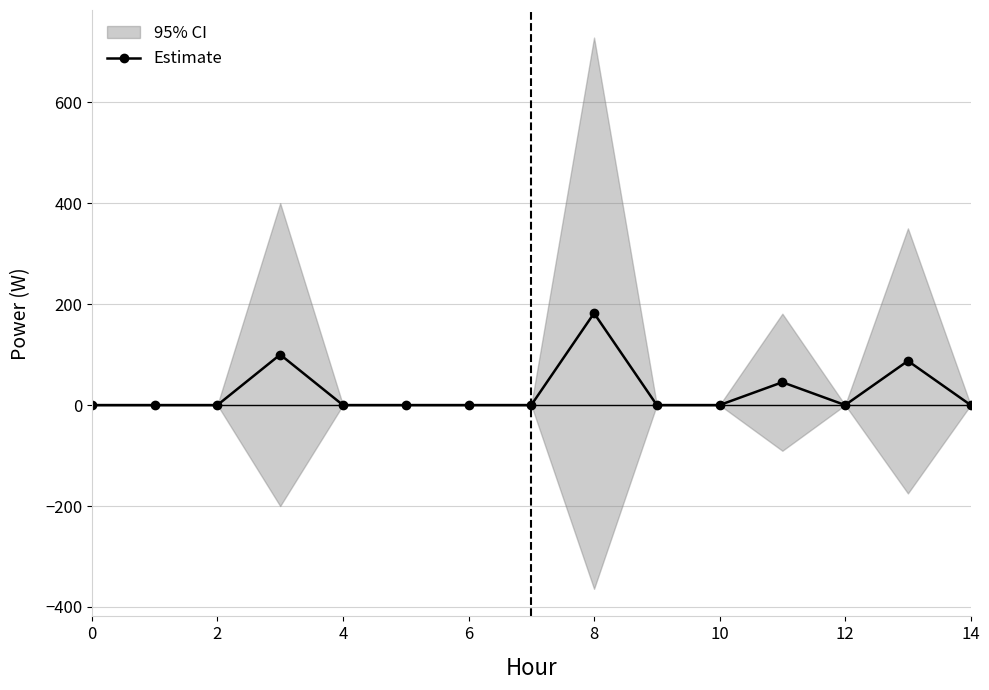

The value of Estimate at 2 is 0.0. True or false?

True